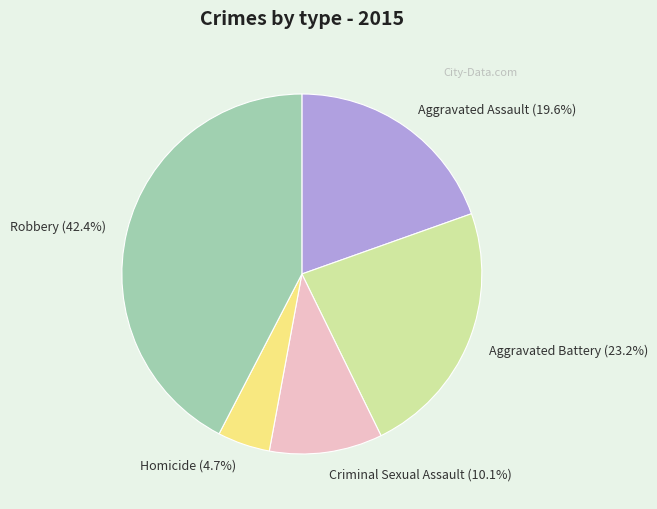

What portion of the pie excludes Aggravated Battery?

76.8%